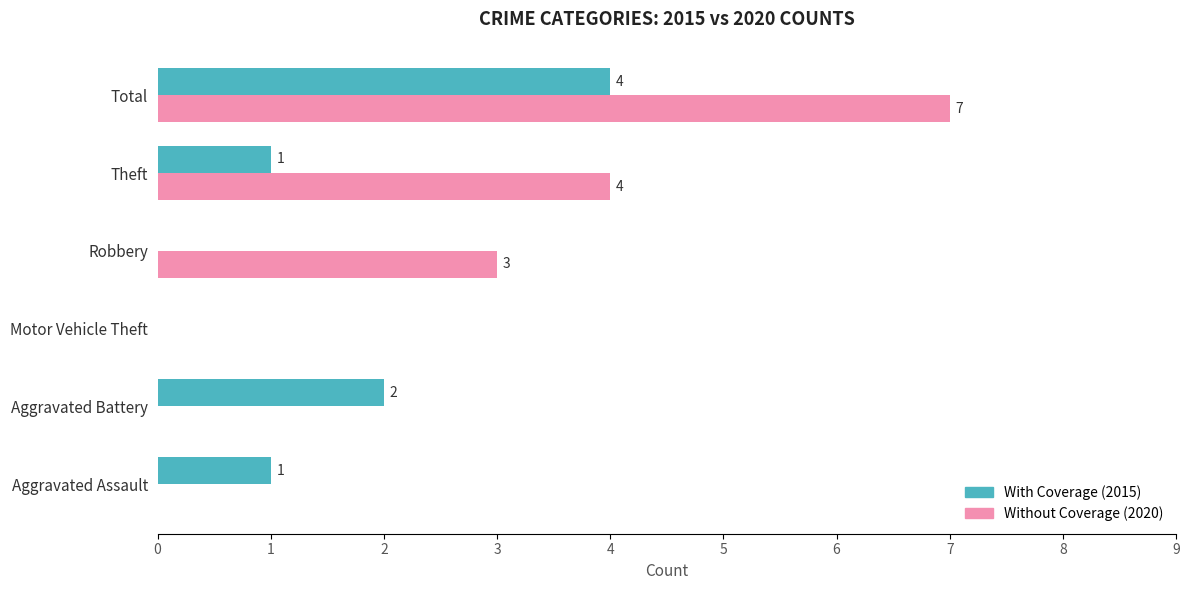

What is the sum of the Without Coverage (2020) values at Motor Vehicle Theft and Theft?

4